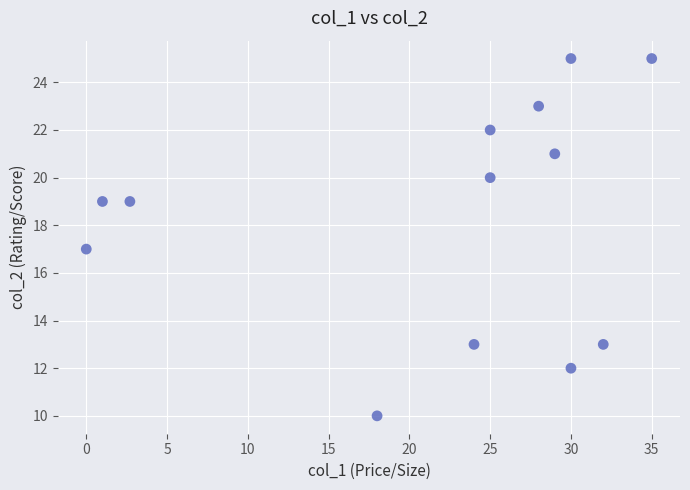

What is the range of Y values (max minus min)?

15